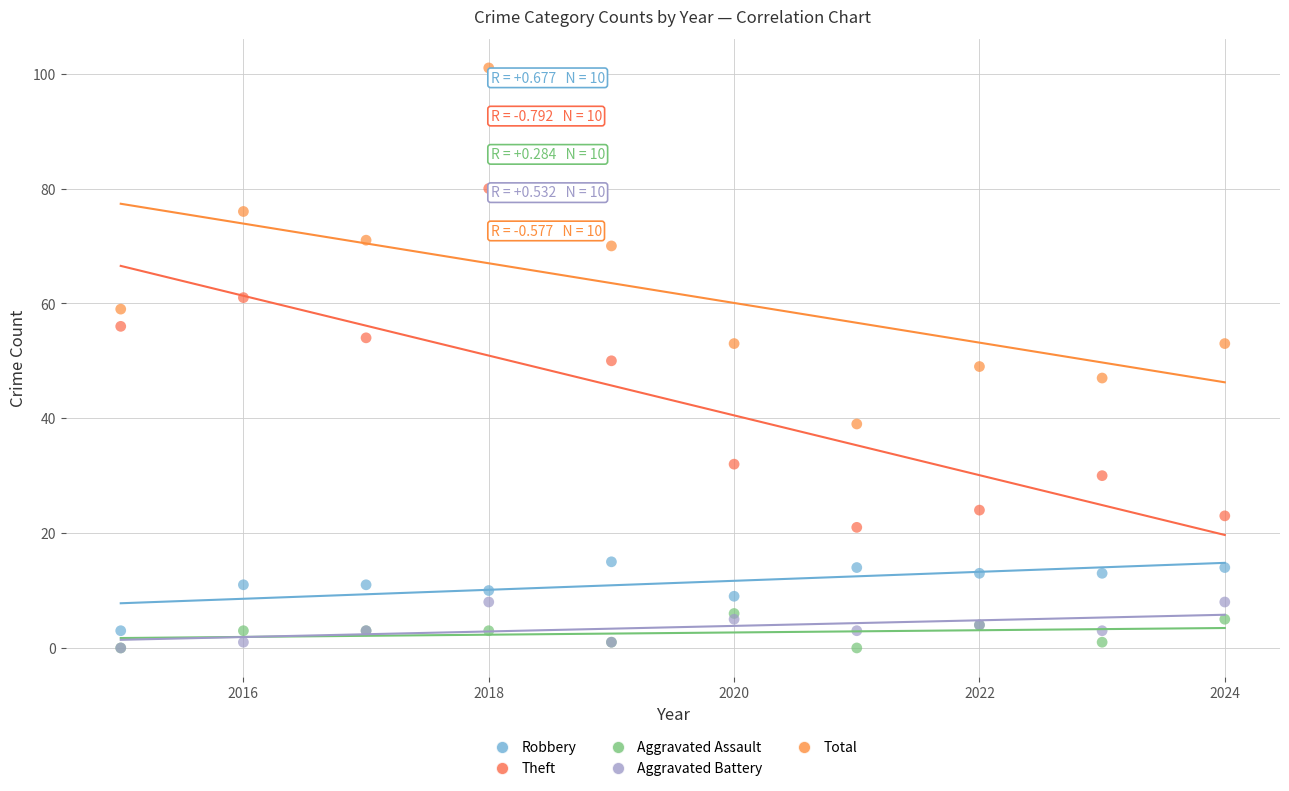

Which series reaches the maximum Y coordinate?

Total